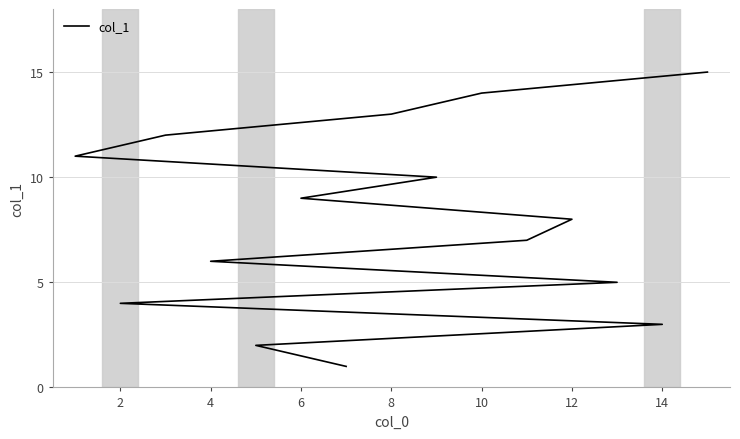

The value at 0 is 0. True or false?

False